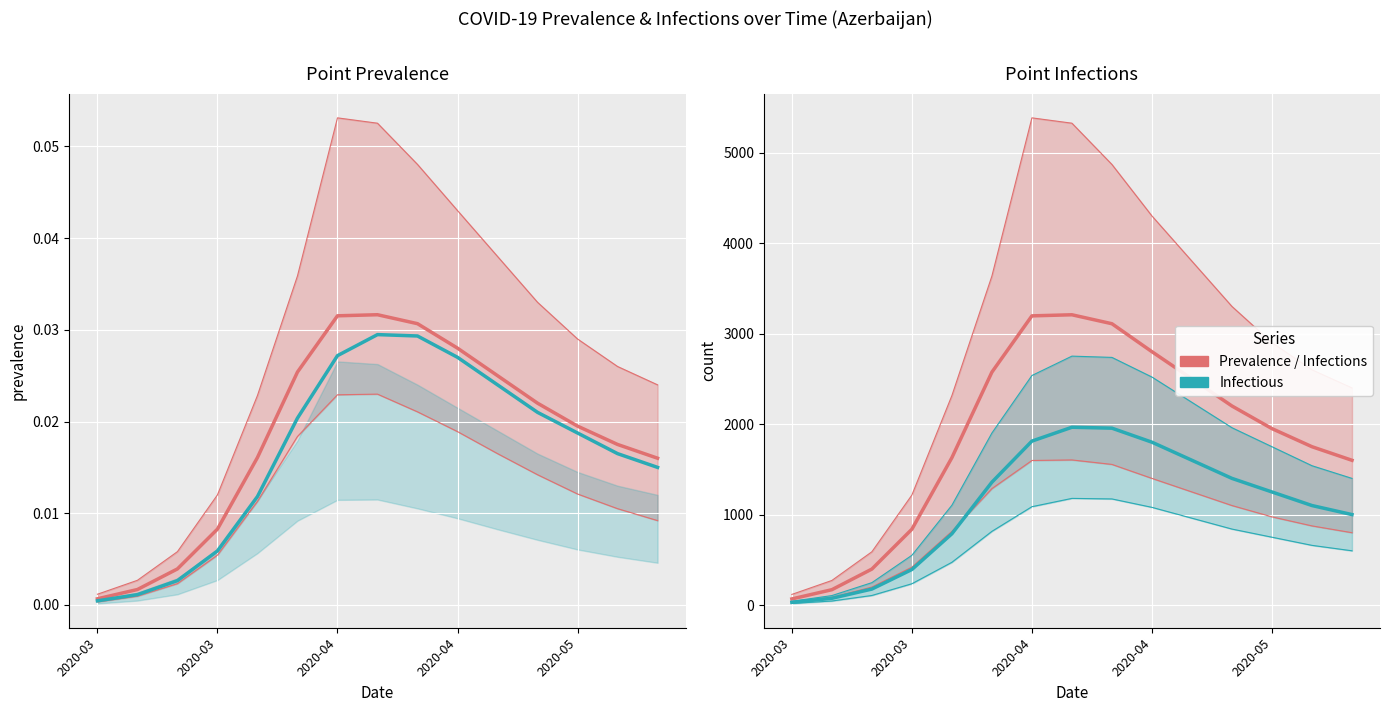

At which label does pointprevalence_975 reach its minimum?

2020-03